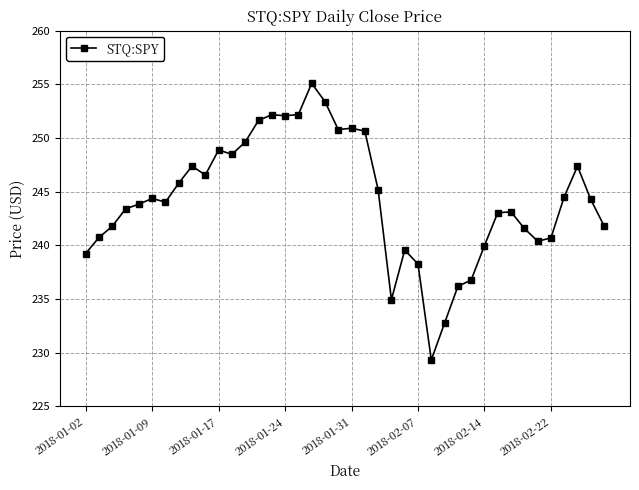

What is the difference between the maximum and minimum values?

25.8